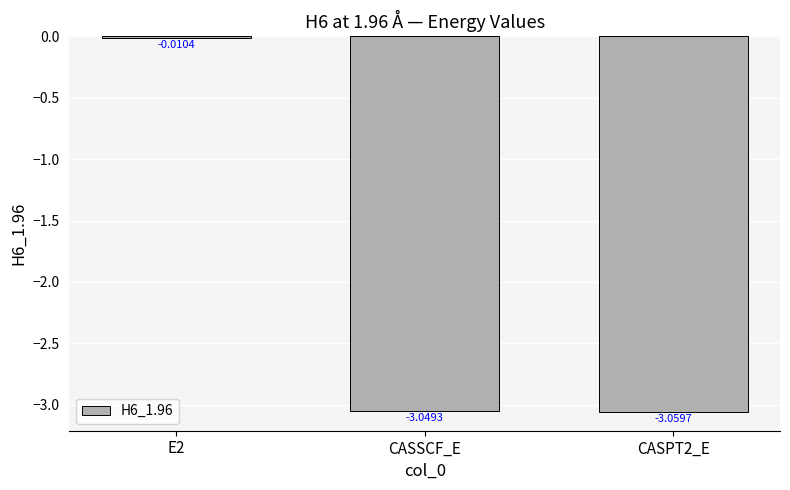

Between CASSCF_E and E2, which is larger?

E2